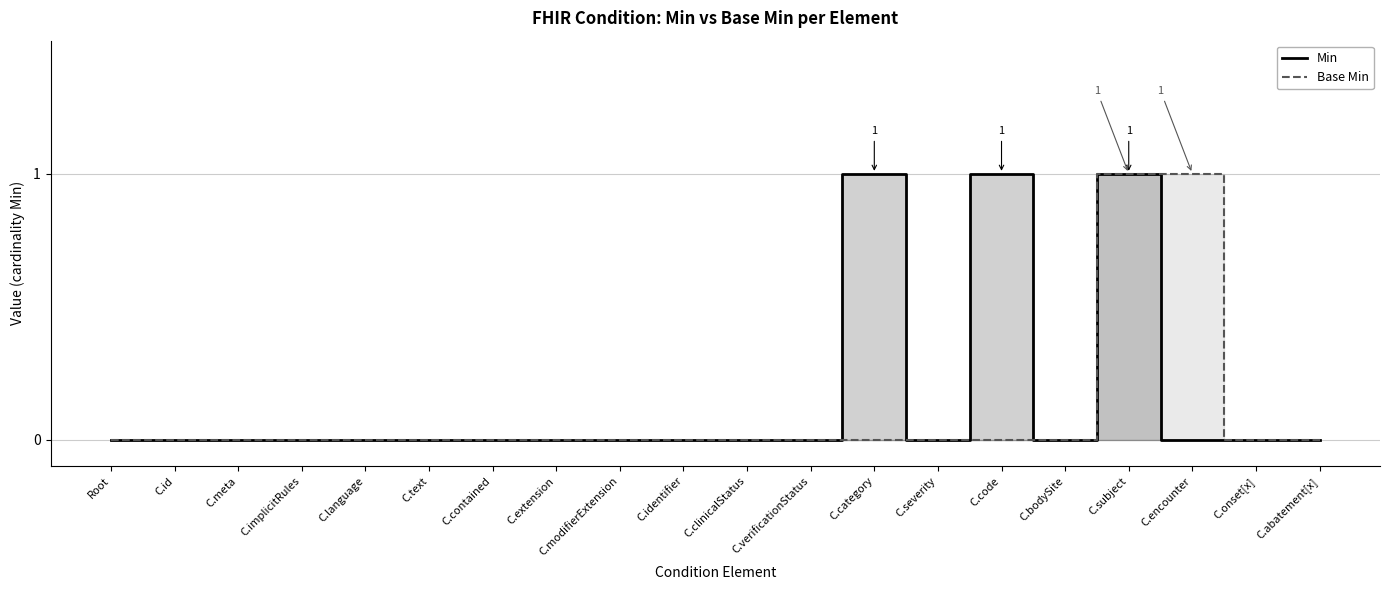

Rank the categories by Min value from highest to lowest.

C.category, C.code, C.subject, Root, C.id, C.meta, C.implicitRules, C.language, C.text, C.contained, C.extension, C.modifierExtension, C.identifier, C.clinicalStatus, C.verificationStatus, C.severity, C.bodySite, C.encounter, C.onset[x], C.abatement[x]